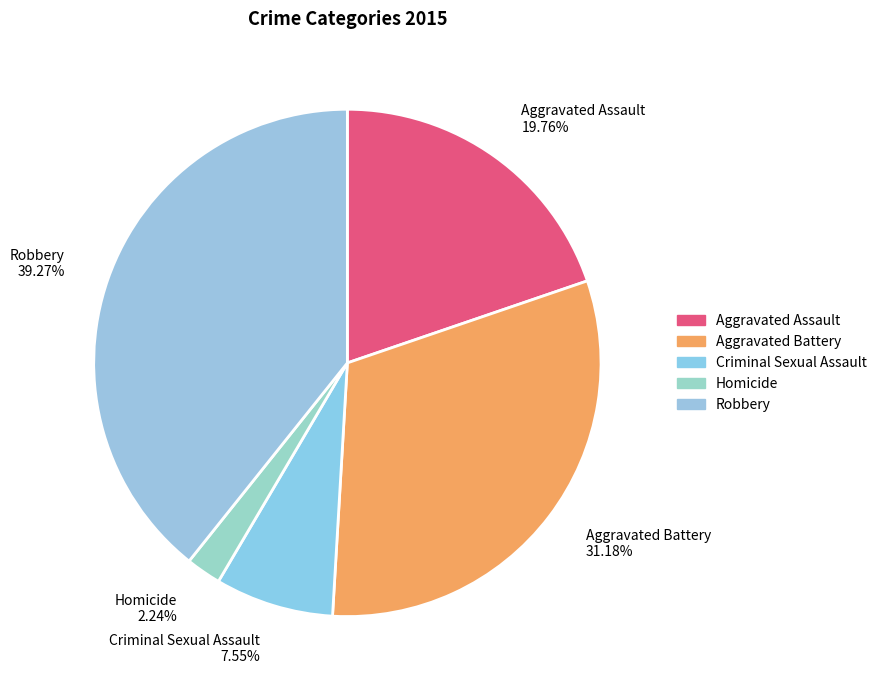

Combined, what portion of the pie is Criminal Sexual Assault and Robbery?

46.8%